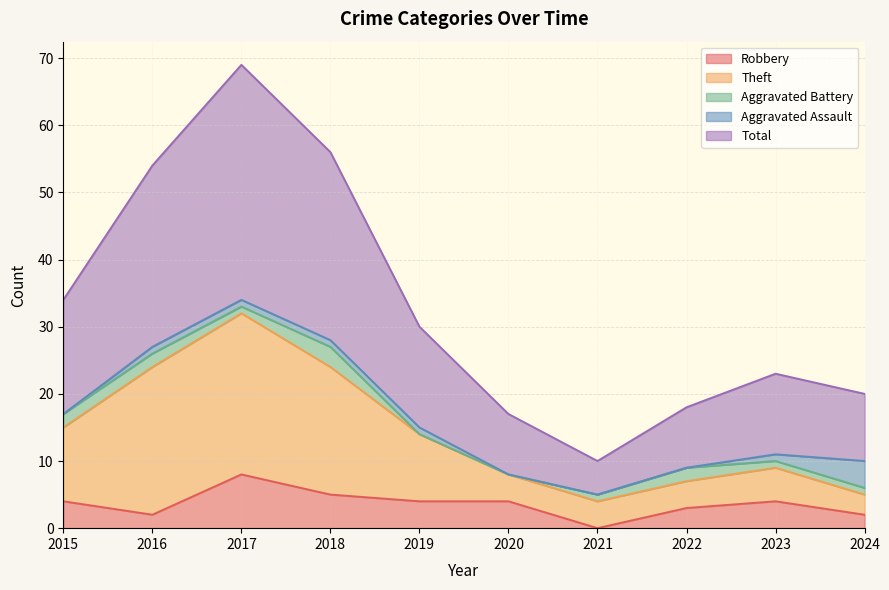

Which series has the largest range (max minus min)?

Total